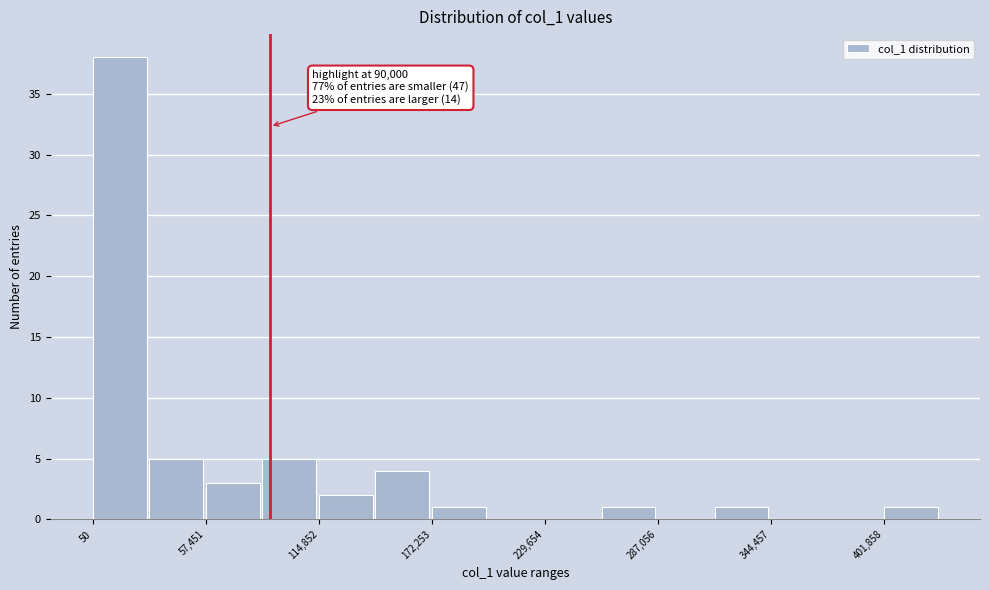

Around what value on the x-axis is the tallest bar? Give the approximate position of its centre, as read against the axis.

10000